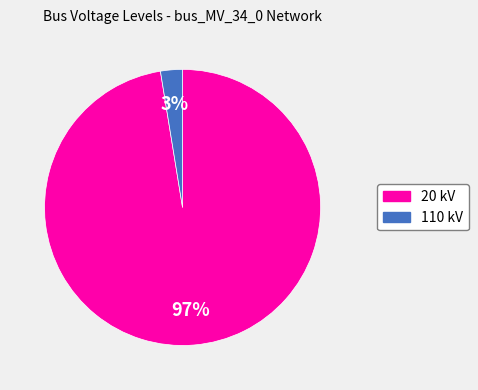

To the nearest percent, what is the average slice percentage?

50%